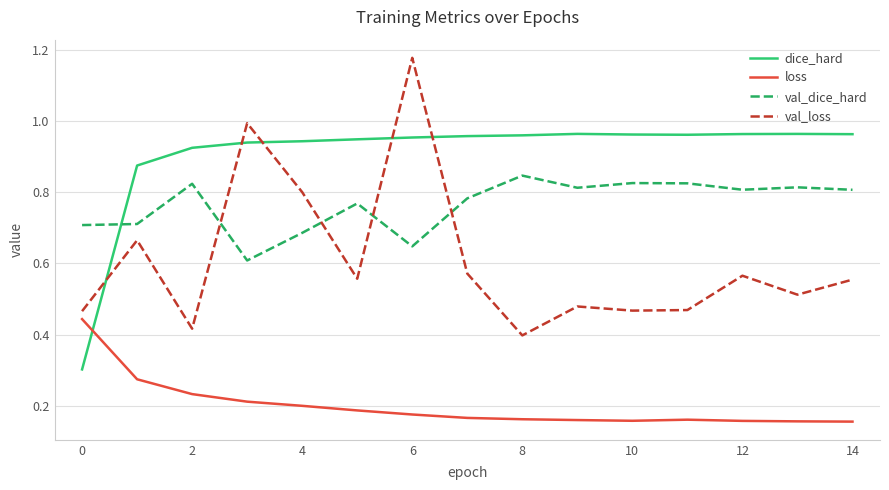

Does the chart have visible grid lines?

Yes